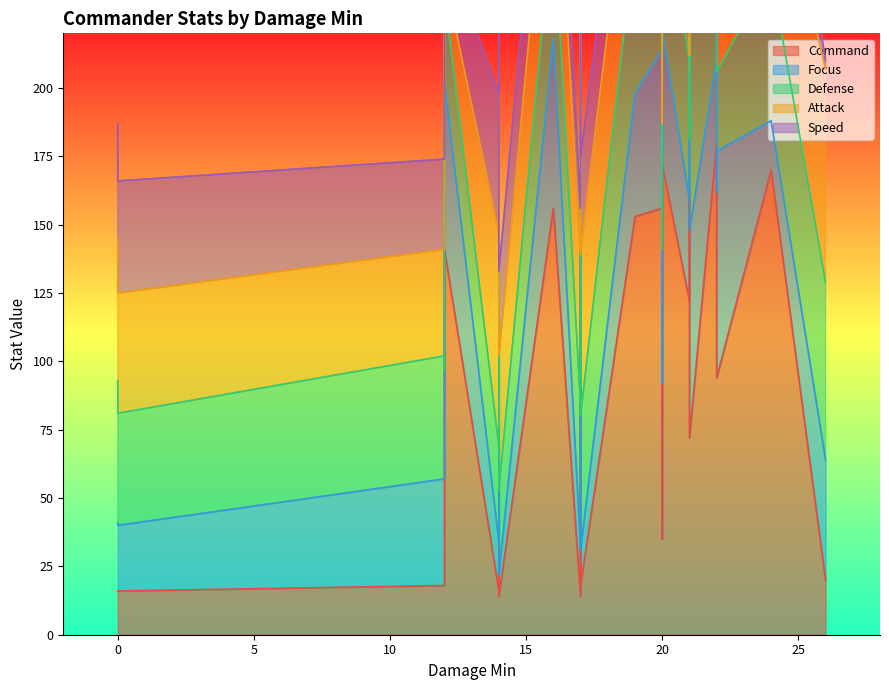

What is the difference between the Speed values at 22 and 17?

18